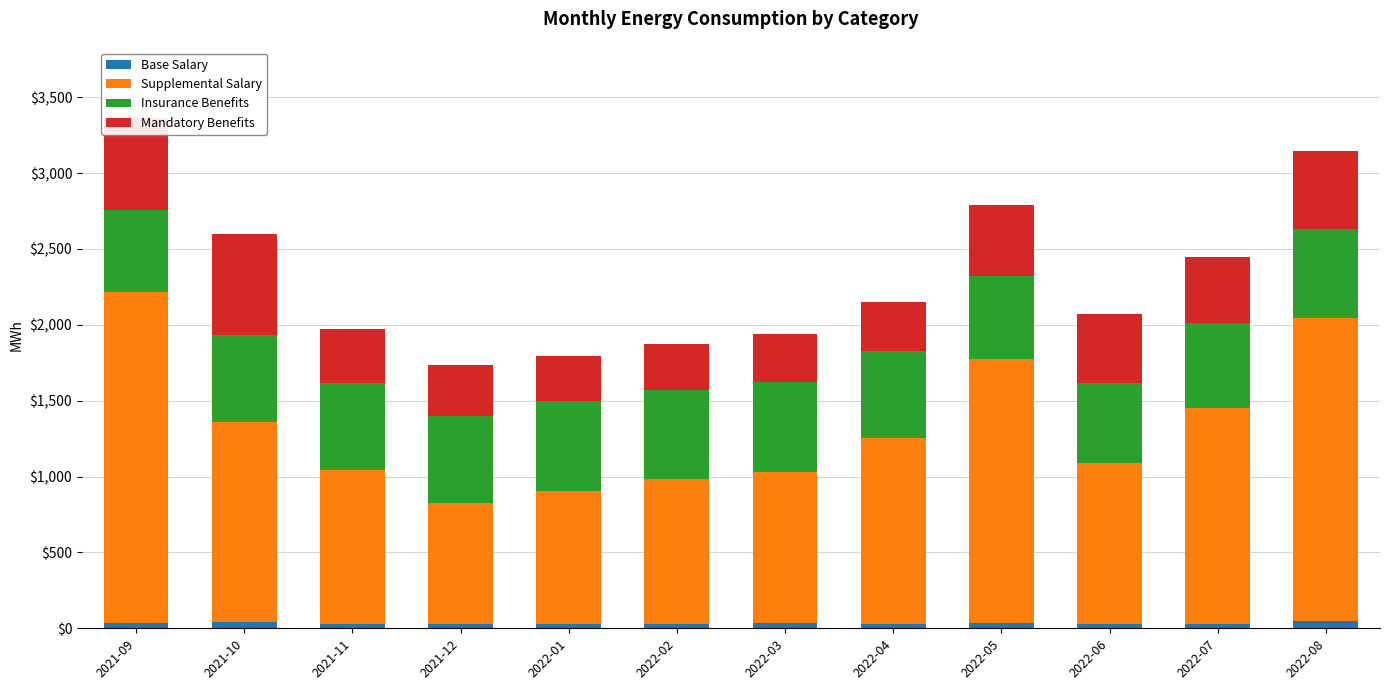

What is the average value of the Base Salary series?

33.1